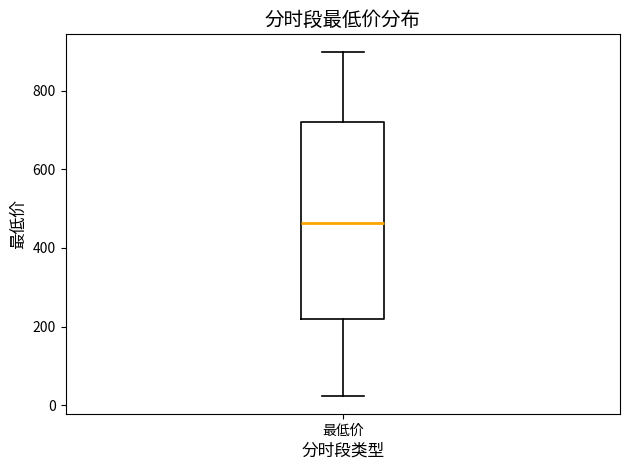

Where is the upper edge of the box for 最低价 on the y-axis? The values are not printed on the chart, so give them approximately, as read against the axis.

720